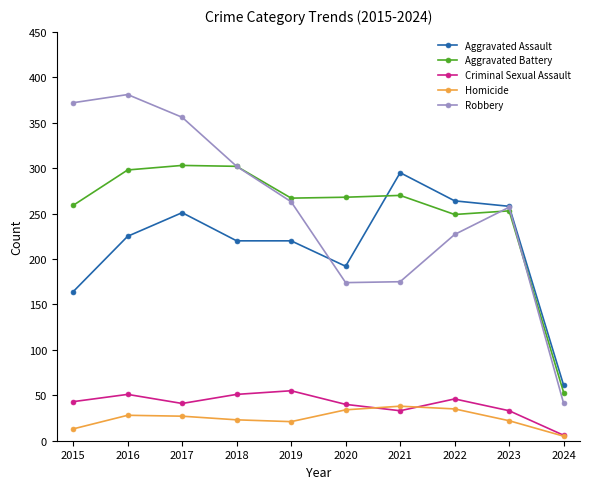

What is the sum of the Aggravated Assault values at 2019 and 2018?

440